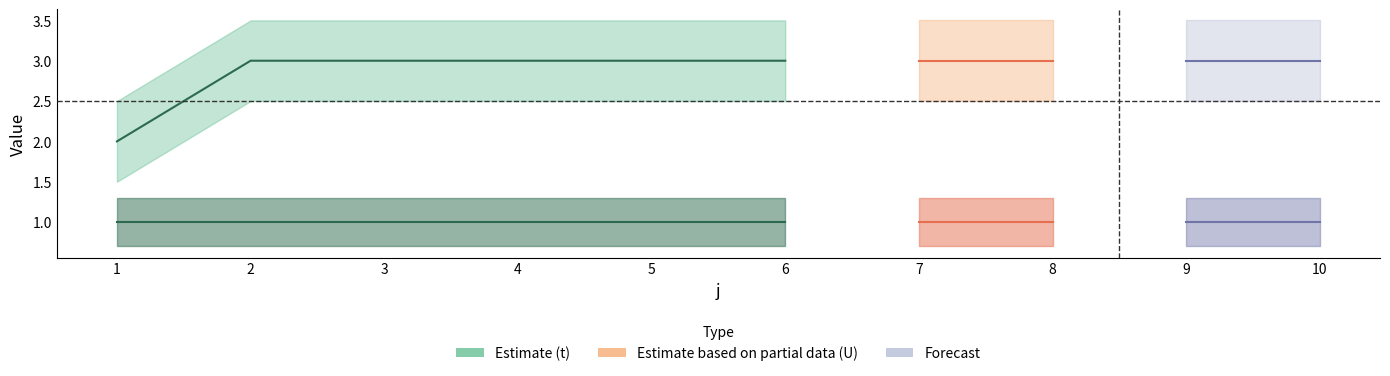

Which category has the lowest value in the t series?

1